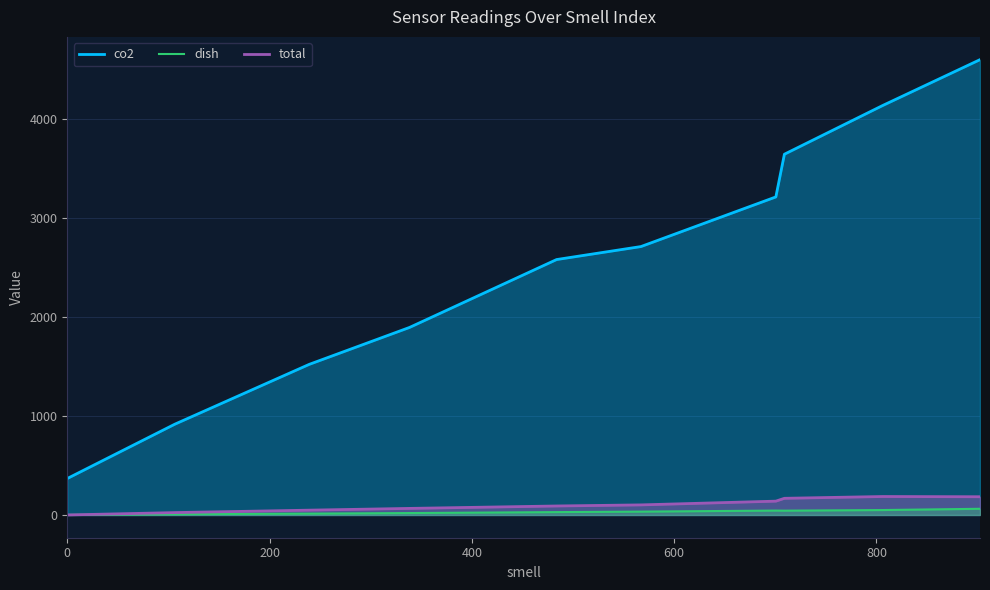

Which series has the largest total across all categories?

co2